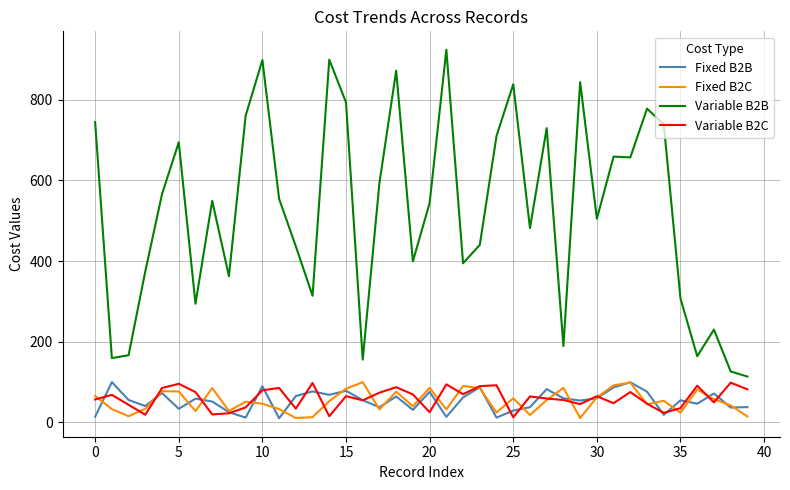

Which series has the largest total across all categories?

Variable B2B